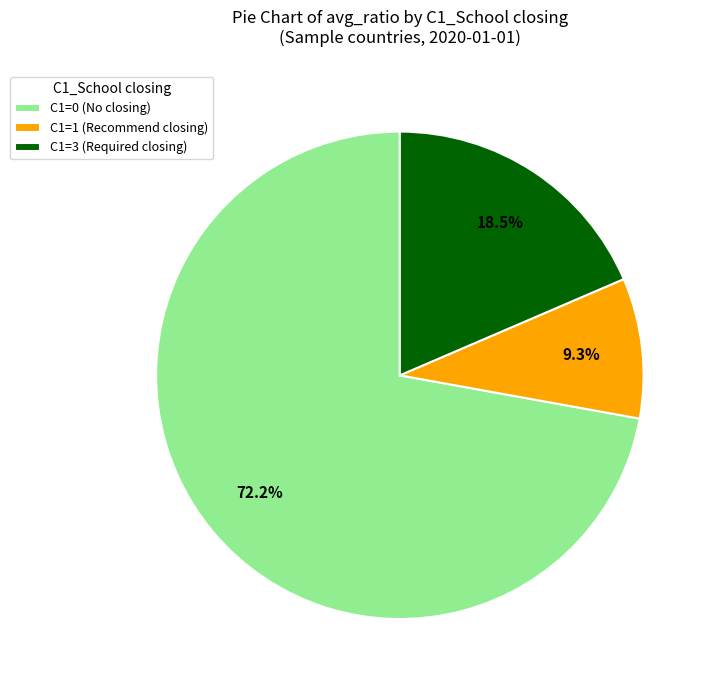

Which category accounts for the majority?

C1=0 (No closing)